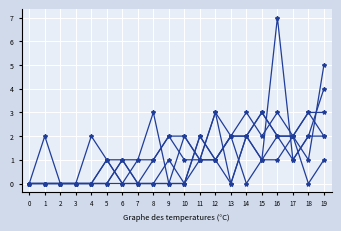

How many lines are shown in the chart?

6